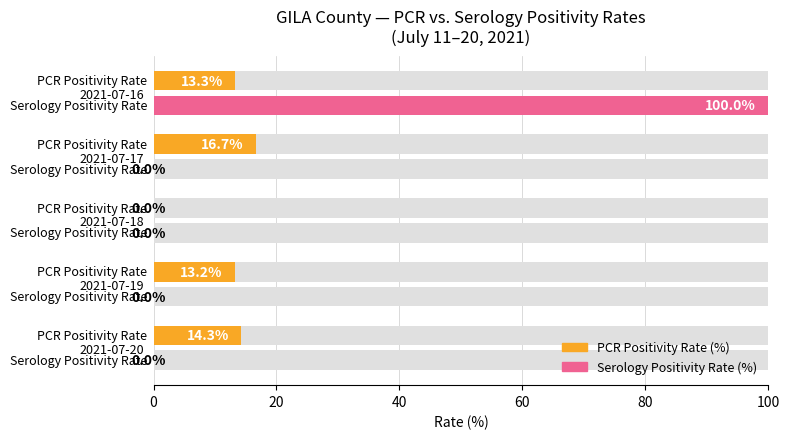

Rank the series at 2021-07-19 from highest to lowest value.

PCR Positivity Rate (%), Serology Positivity Rate (%)